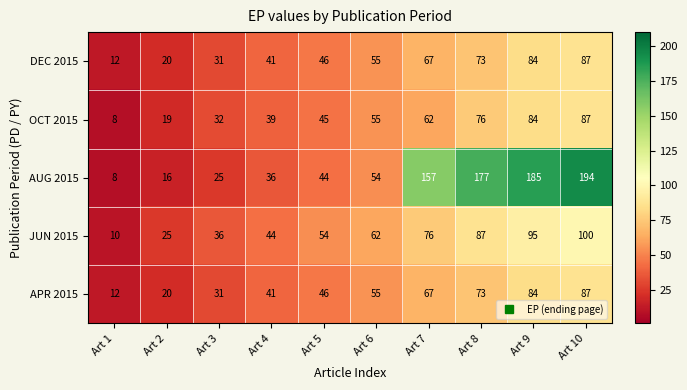

Between Art 2 and Art 3, which series saw the biggest shift?

OCT 2015